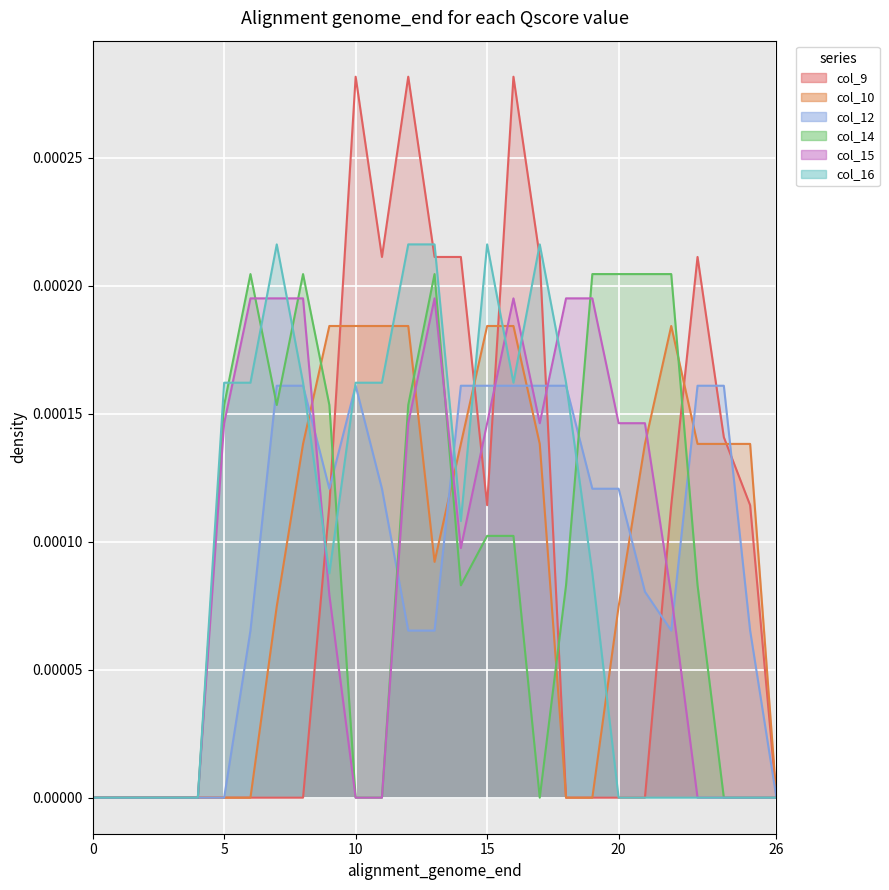

Which series has the widest spread of values?

col_9_line